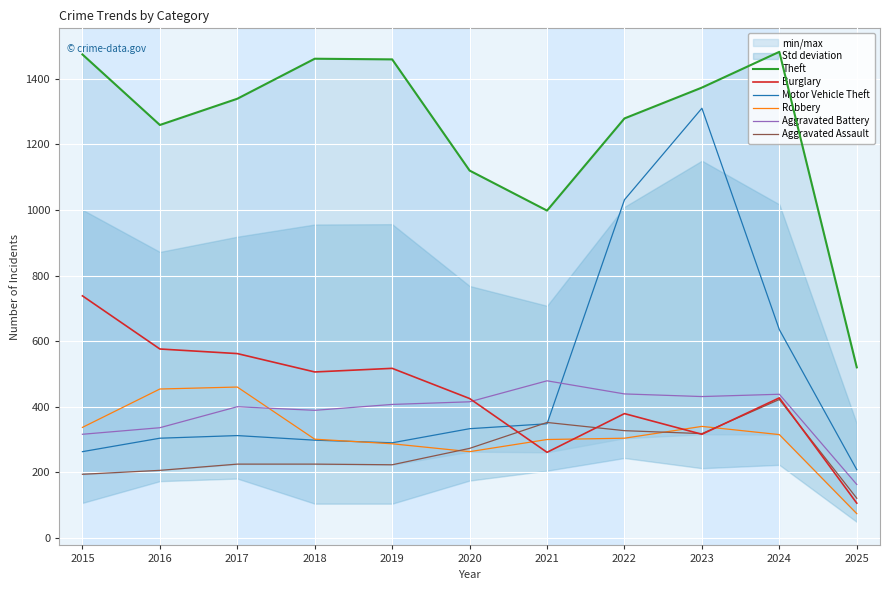

True or false: Theft and Aggravated Assault cross at least once.

False